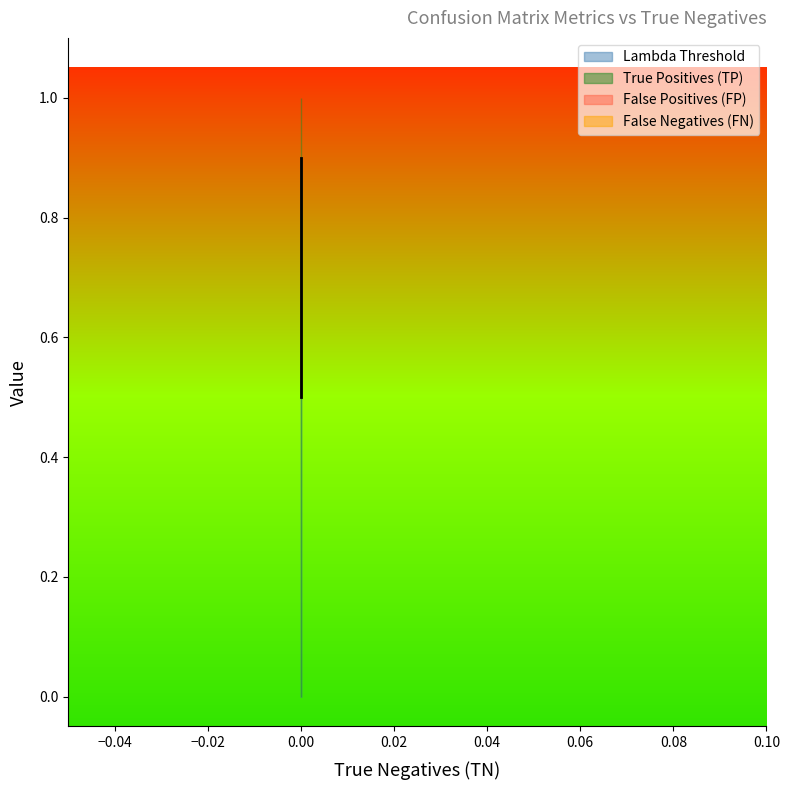

Is this an area chart (filled region under the line)?

No